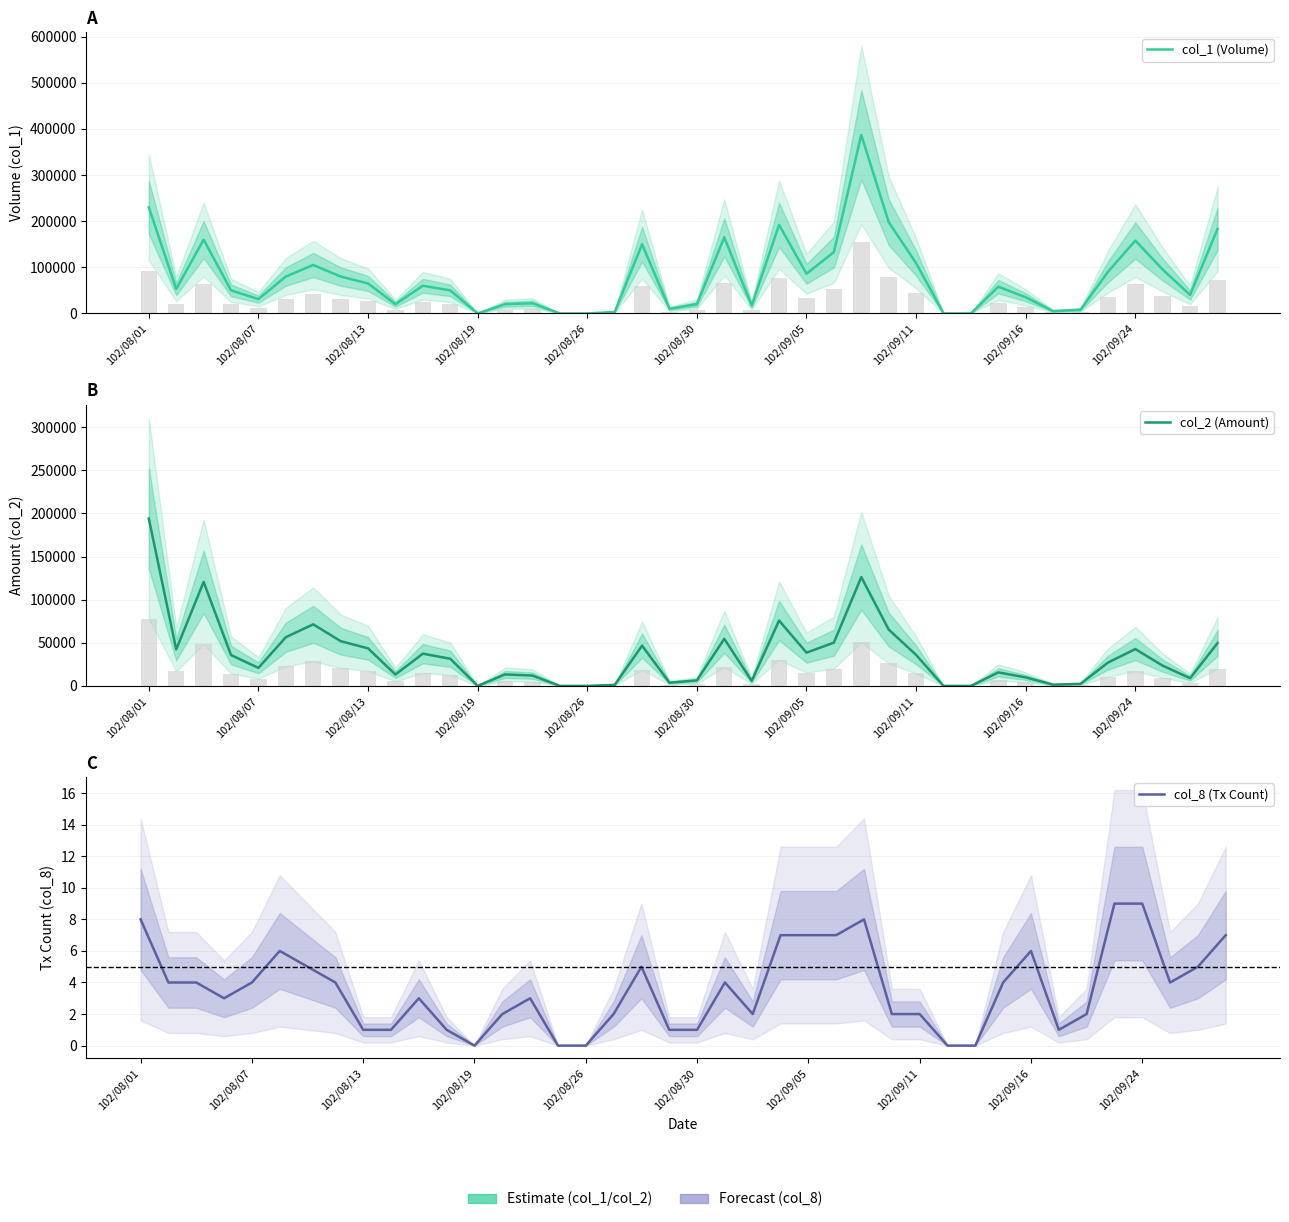

At which label does col_2 (Amount) first exceed 31500?

102/08/01